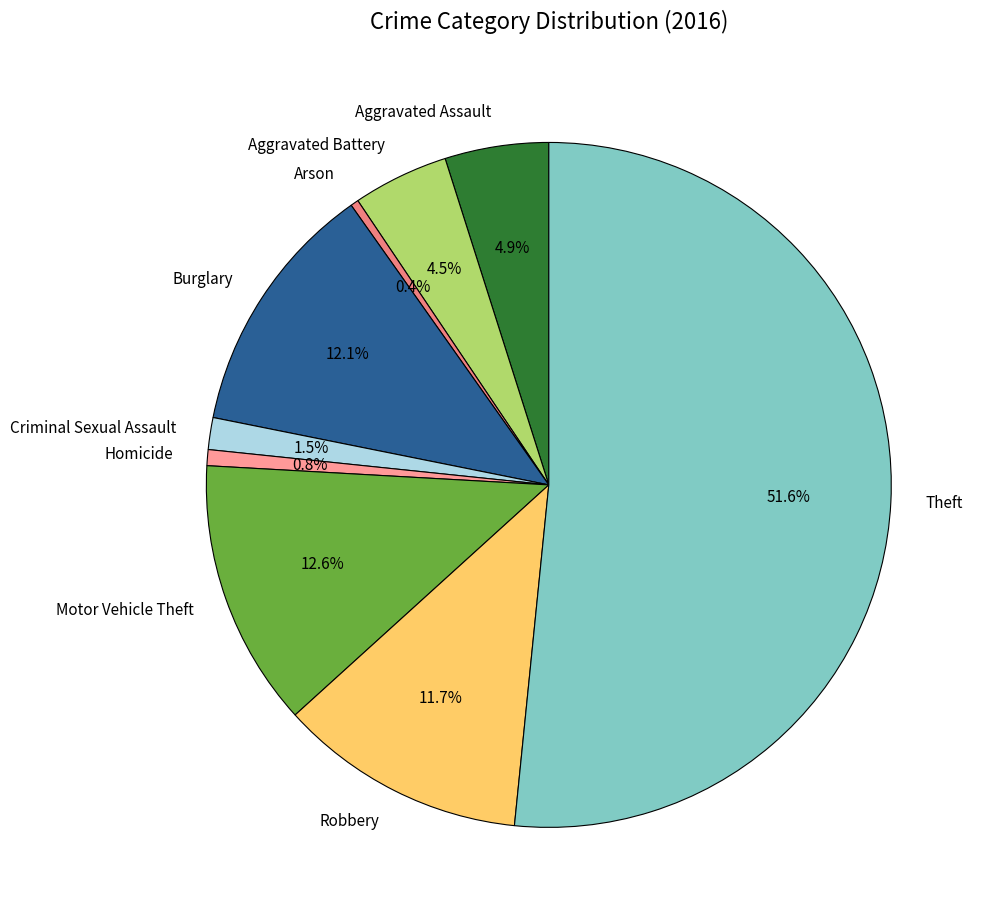

Do Aggravated Assault and Burglary together represent more than half of the pie?

No